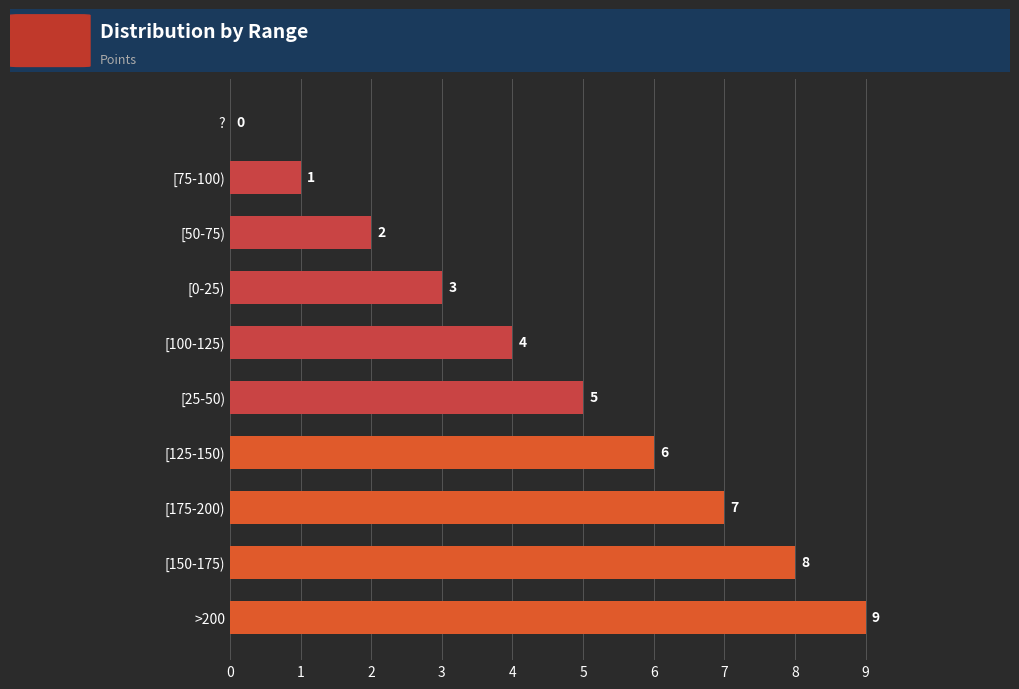

What is the sum of the values at [0-25) and [75-100)?

4